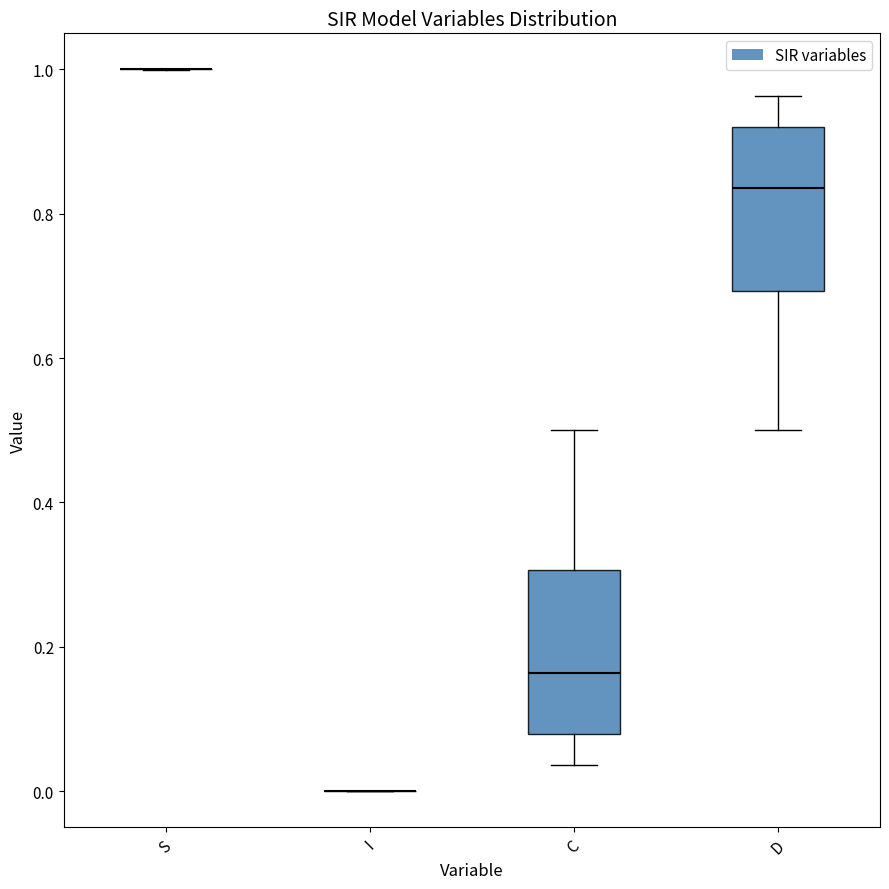

Where does the lower whisker of the box for C end on the y-axis? The values are not printed on the chart, so give them approximately, as read against the axis.

0.04